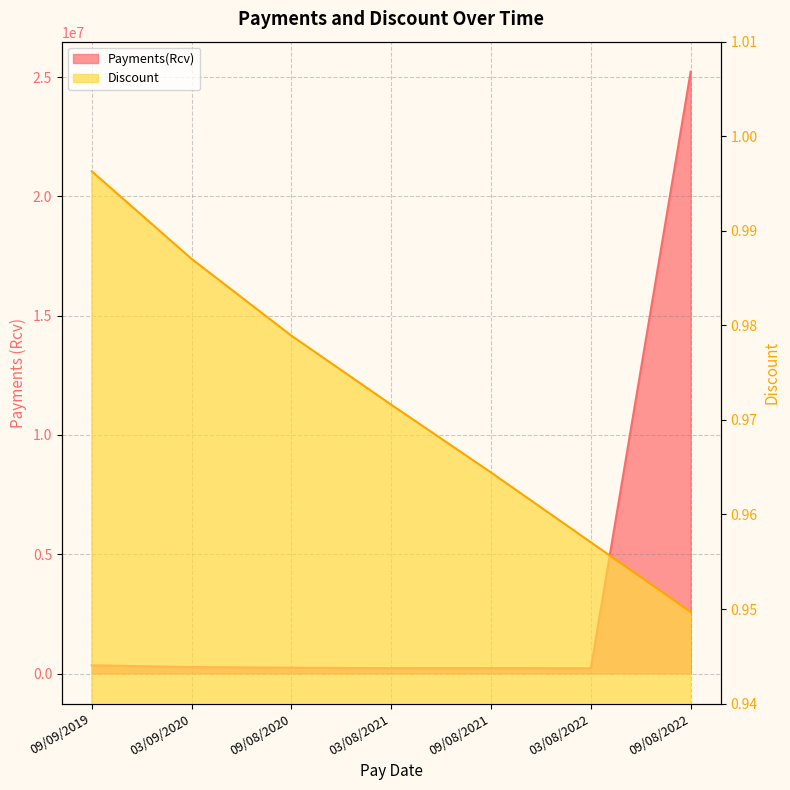

True or false: Payments(Rcv) and Discount cross at least once.

False